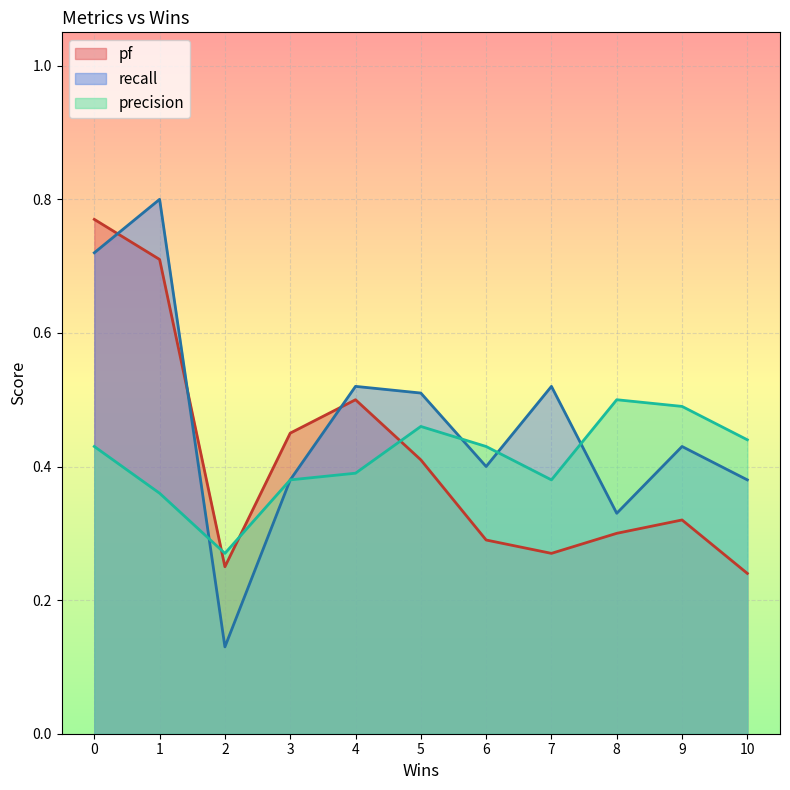

What is the highest value of the precision series?

0.5